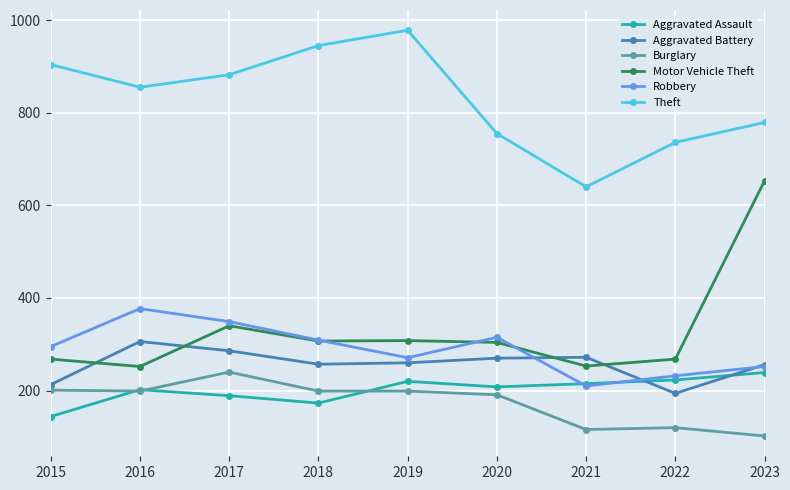

What is the maximum value for Motor Vehicle Theft?

653